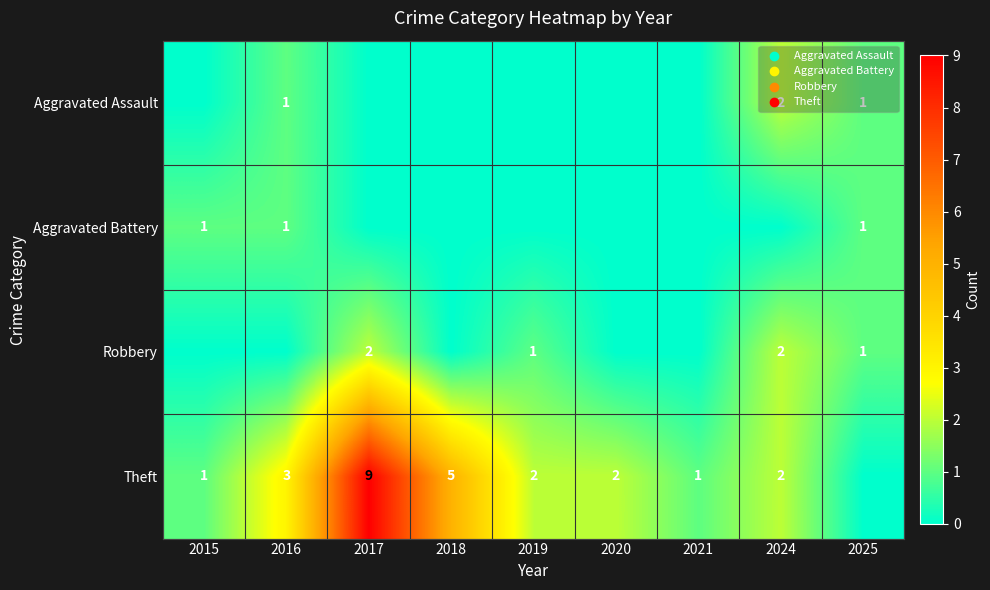

At how many categories does at least one series exceed 8?

1